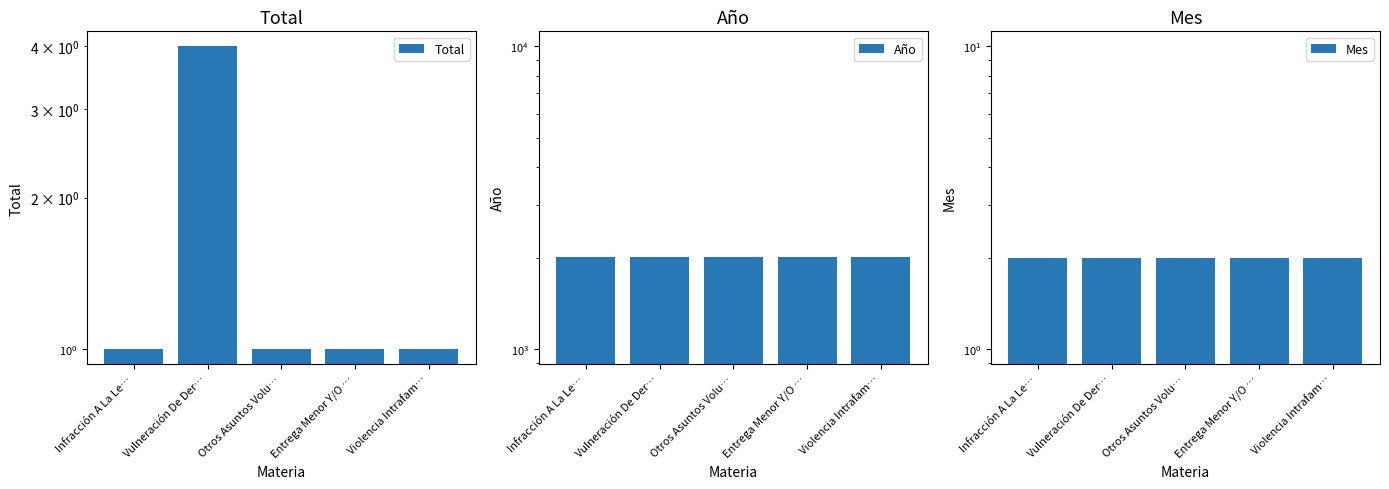

The value of Año at Infracción A La Le… is 2020. True or false?

True